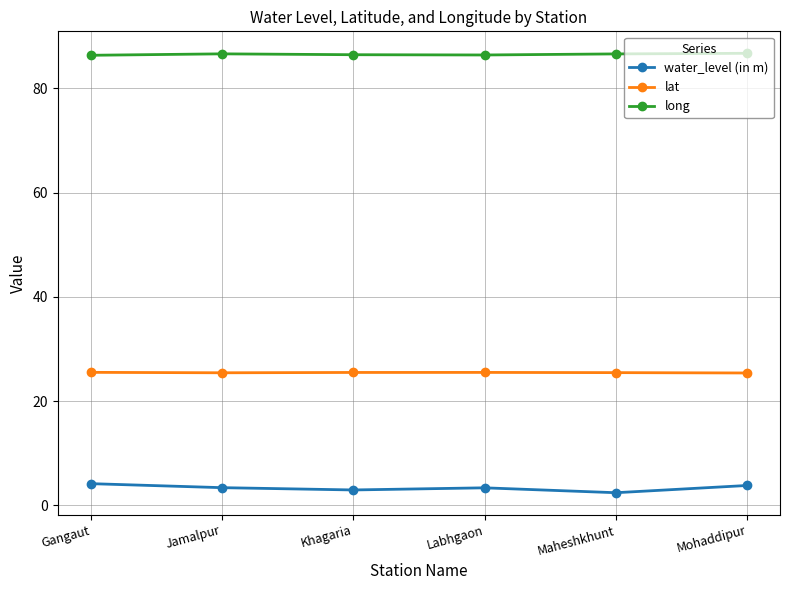

What is the smallest value displayed?

2.4